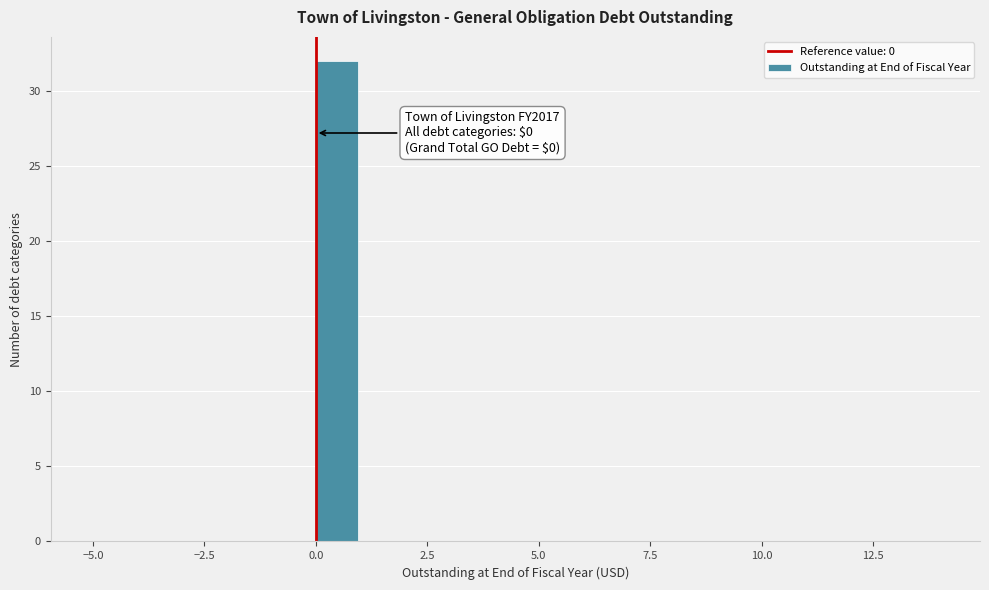

Read against the x-axis, roughly where is the centre of the tallest bar?

0.5